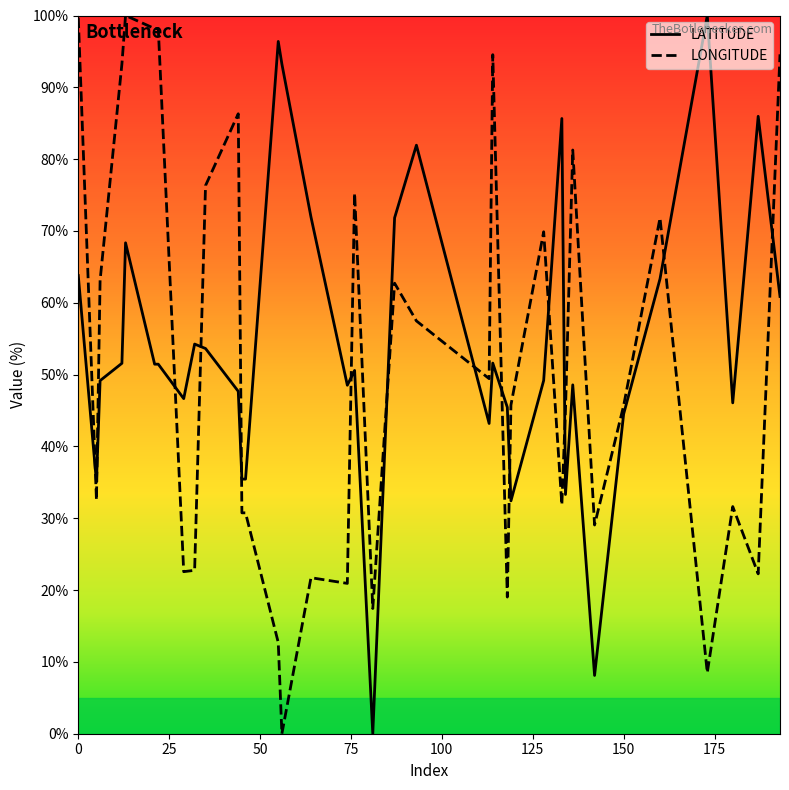

After their last crossing, which series has the higher values: LONGITUDE or LATITUDE?

LONGITUDE